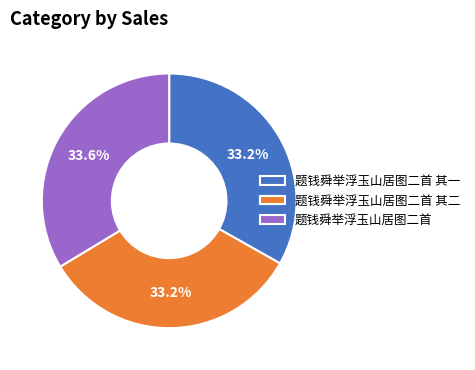

What is the ratio of the value at 题钱舜举浮玉山居图二首 to the value at 题钱舜举浮玉山居图二首 其二?

1.0